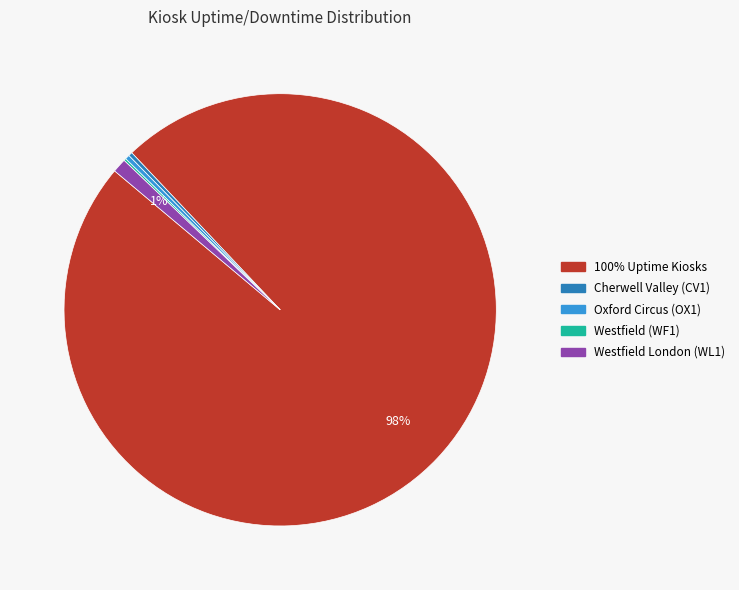

To the nearest percent, what is the average slice percentage?

20%